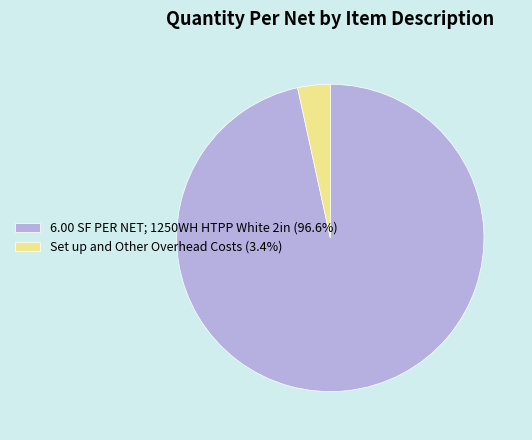

Rank the categories by value from lowest to highest.

Set up and Other Overhead Costs, 6.00 SF PER NET; 1250WH HTPP White 2in